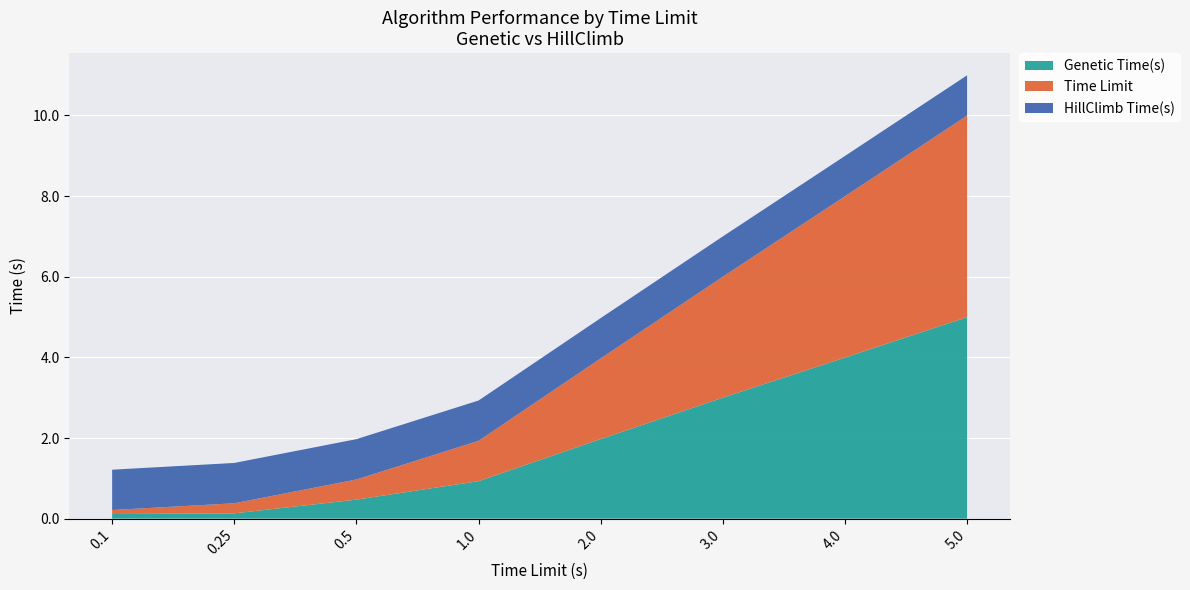

Reading right to left, what are all the values shown in this chart?

Genetic Time(s): 5.0=5.0	4.0=4.0	3.0=3.0	2.0=2.0	1.0=0.9	0.5=0.5	0.25=0.1	0.1=0.1
Time Limit: 5.0=5.0	4.0=4.0	3.0=3.0	2.0=2.0	1.0=1.0	0.5=0.5	0.25=0.2	0.1=0.1
HillClimb Time(s): 5.0=1.0	4.0=1.0	3.0=1.0	2.0=1.0	1.0=1.0	0.5=1.0	0.25=1.0	0.1=1.0